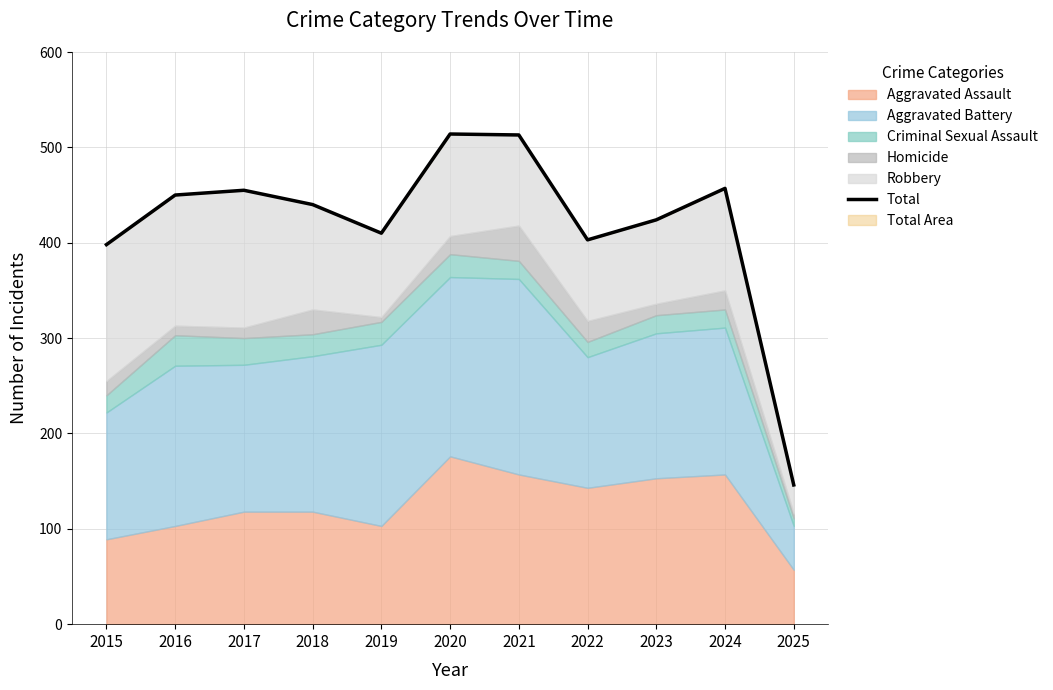

What is the smallest value displayed?

146